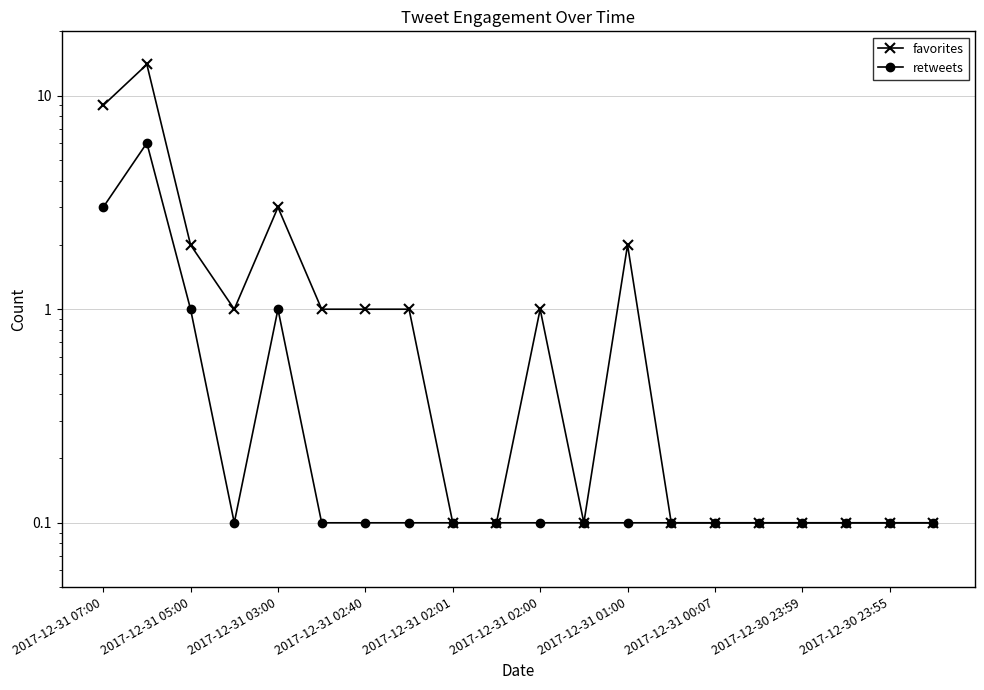

Is the value of favorites at 2017-12-31 02:40 greater than the value of retweets at 2017-12-31 07:00?

No